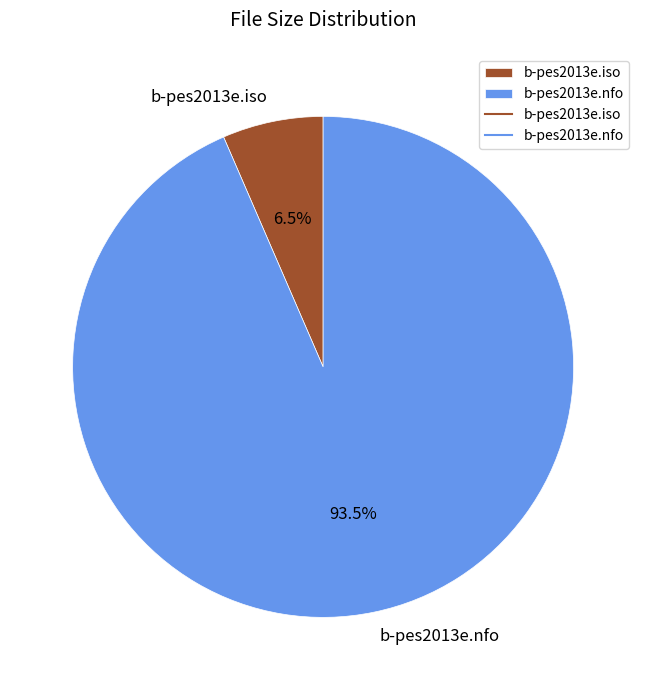

To the nearest percent, what is the difference between the b-pes2013e.nfo and b-pes2013e.iso slice percentages?

87%